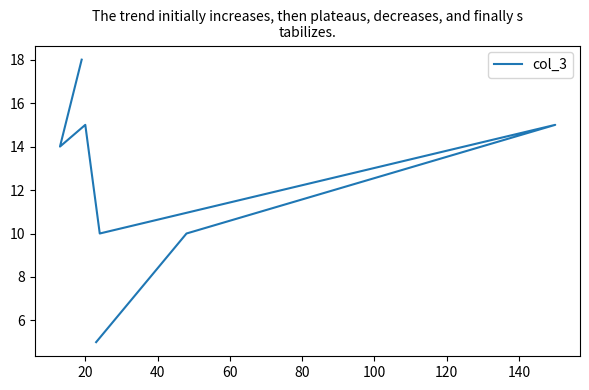

What is the sum of all values?

87